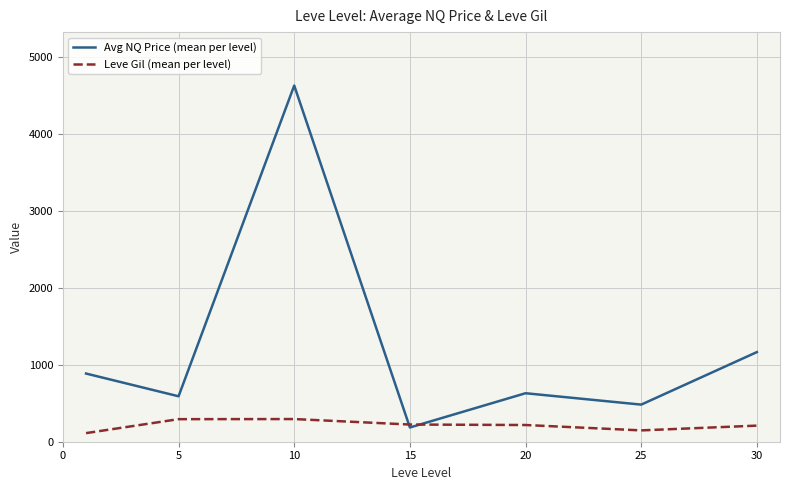

Which series has the widest spread of values?

Avg NQ Price (mean per level)